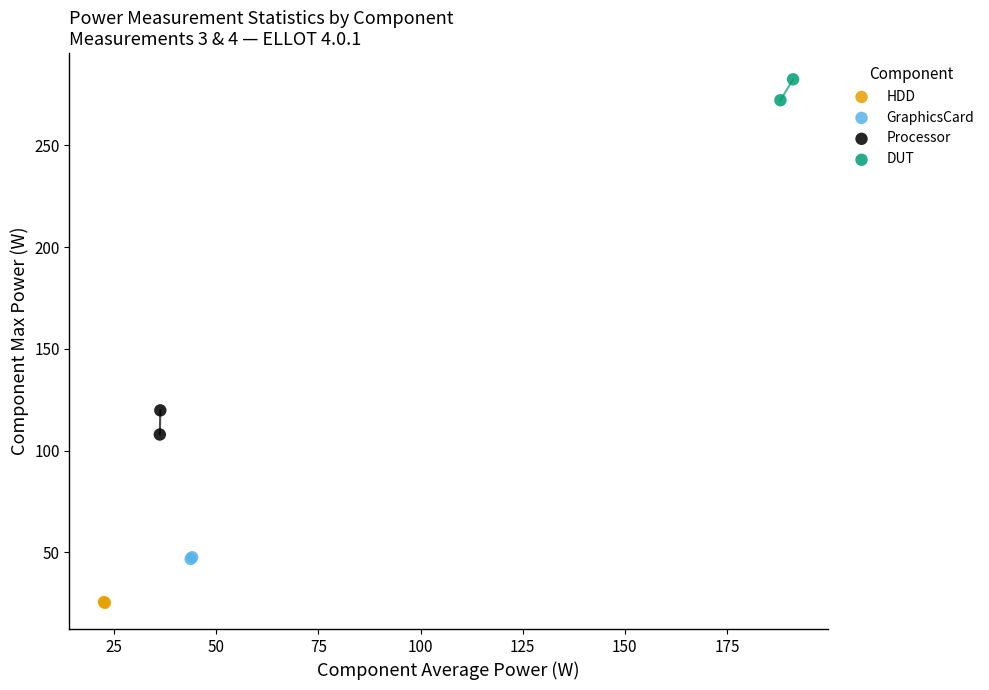

What are all the series names shown in the legend?

HDD, GraphicsCard, Processor, DUT